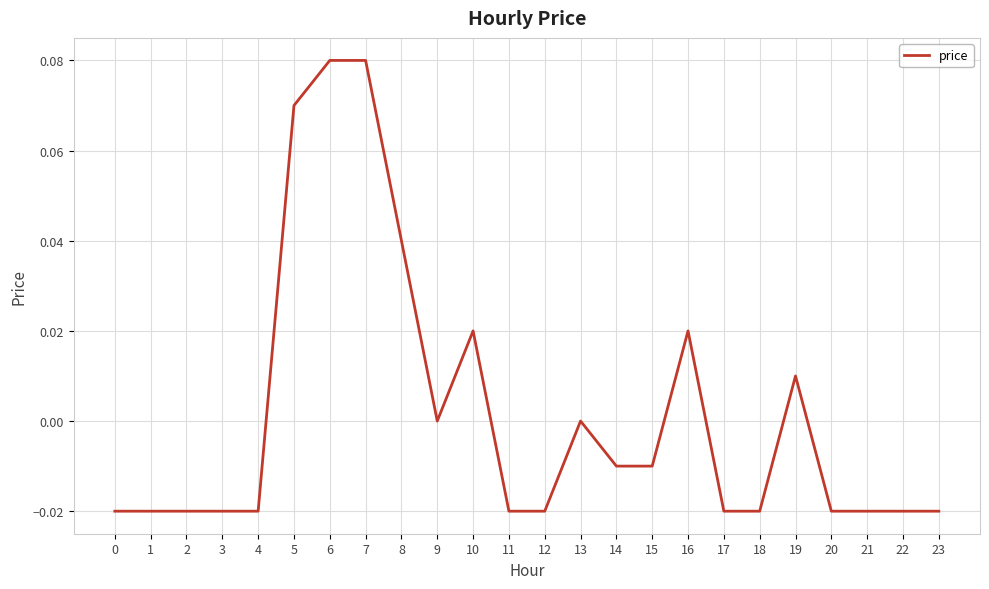

The chart shows a value of -0.0 at 3. True or false?

True